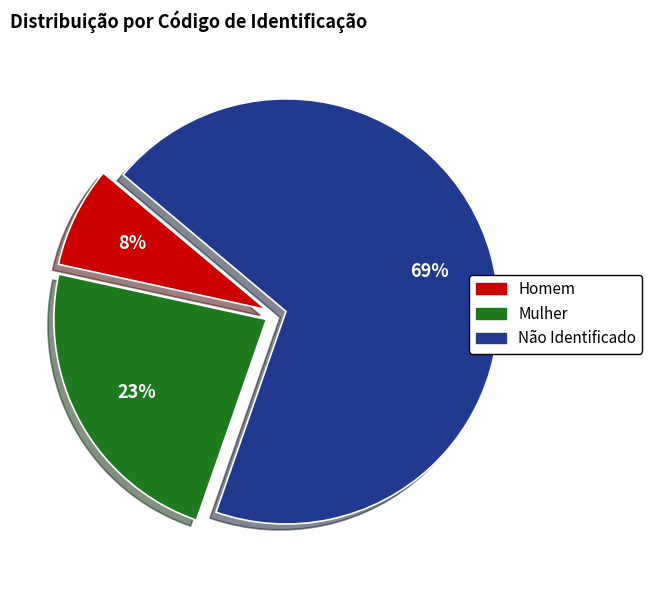

Do Homem and Mulher together represent more than half of the pie?

No